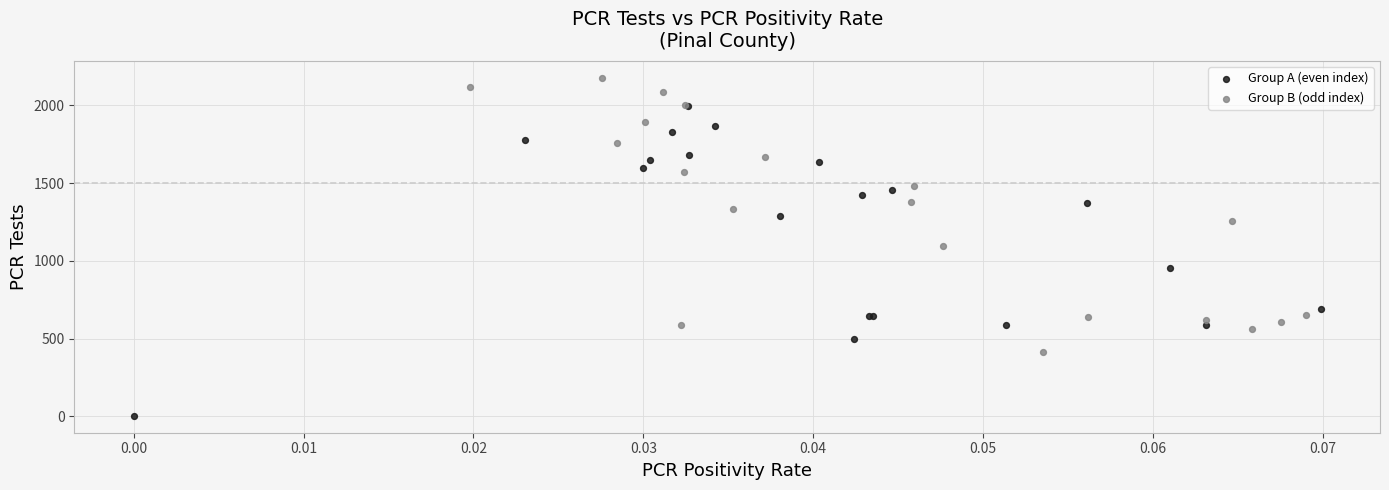

Which series reaches the minimum Y coordinate?

Group A (even index)